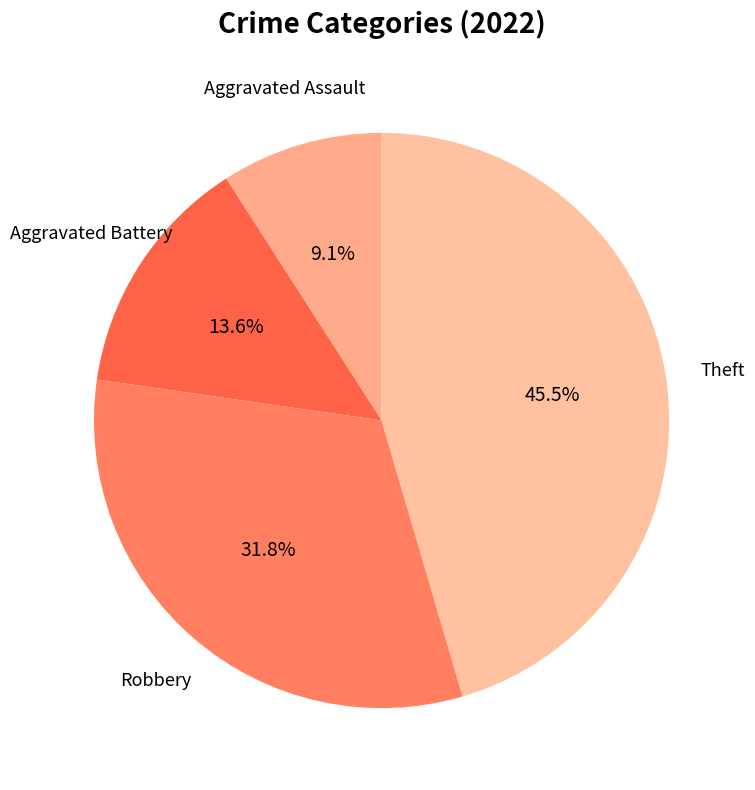

How many slices are in this pie chart?

4